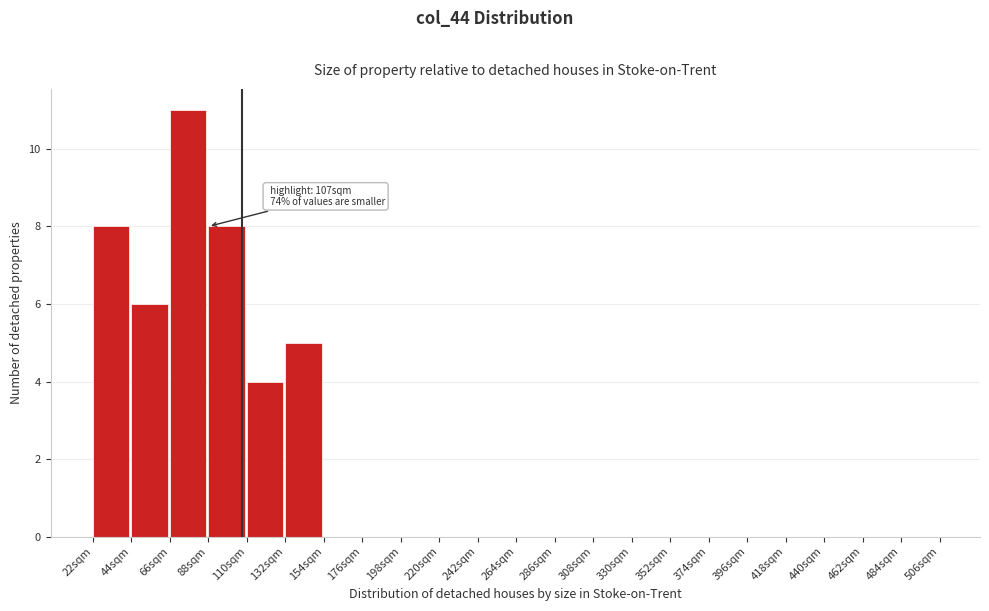

Over which range of the x-axis is the bar tallest?

66 to 88